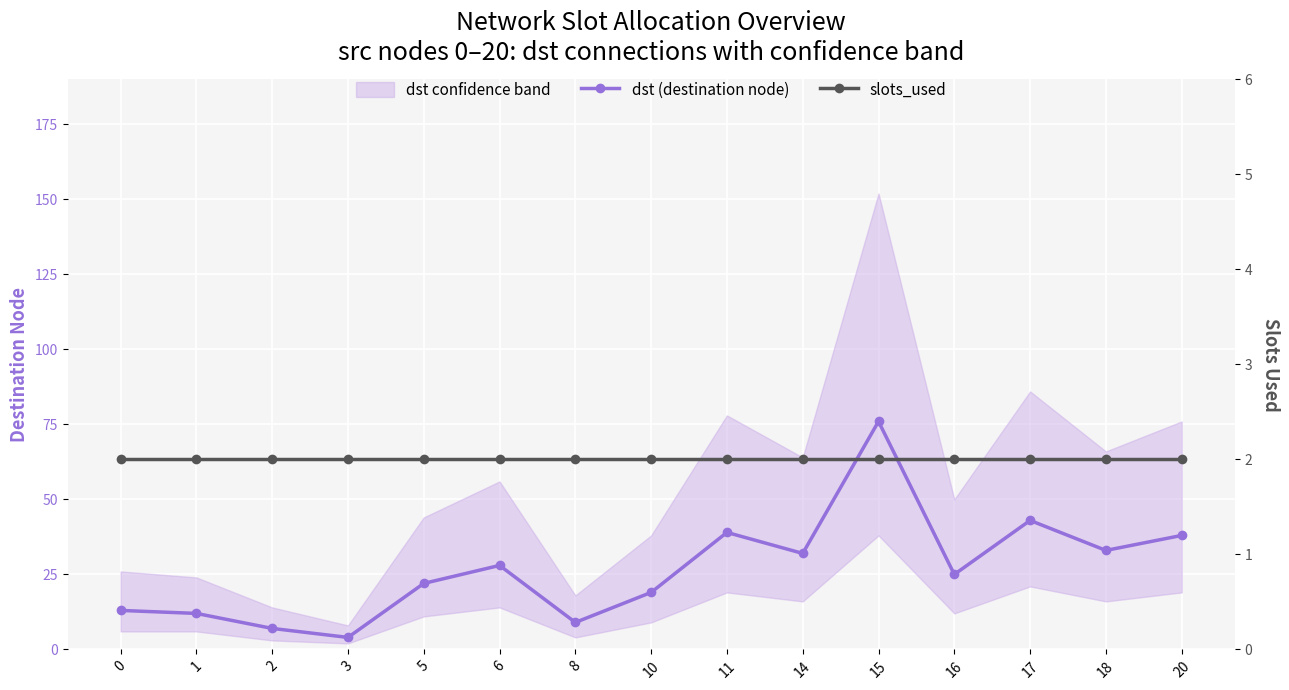

True or false: dst (destination node) and slots_used intersect in this chart.

False